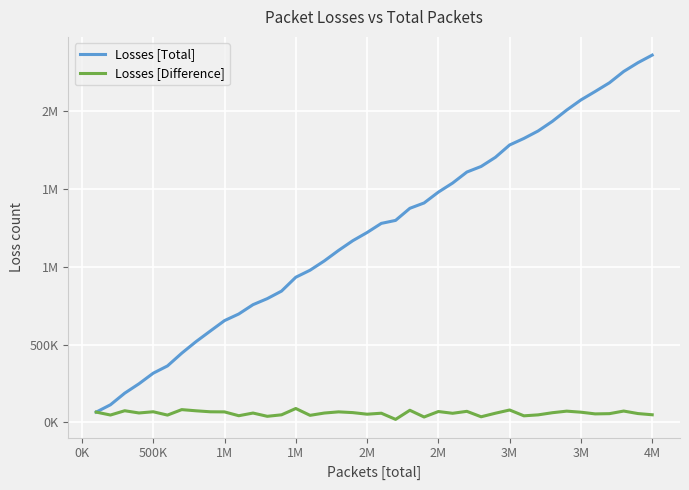

What is the label of the 8th point from the left?

3M